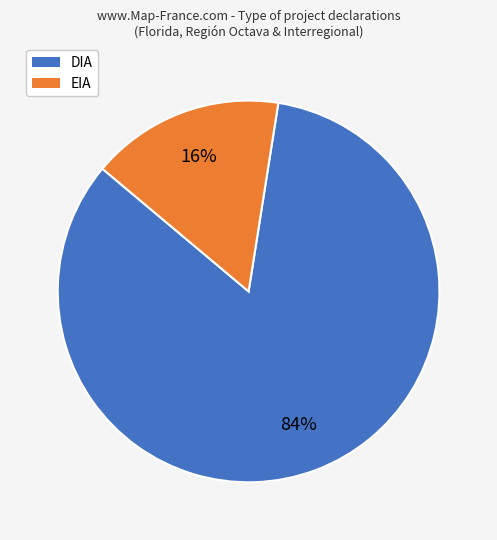

To the nearest percent, what is the average slice percentage?

50%